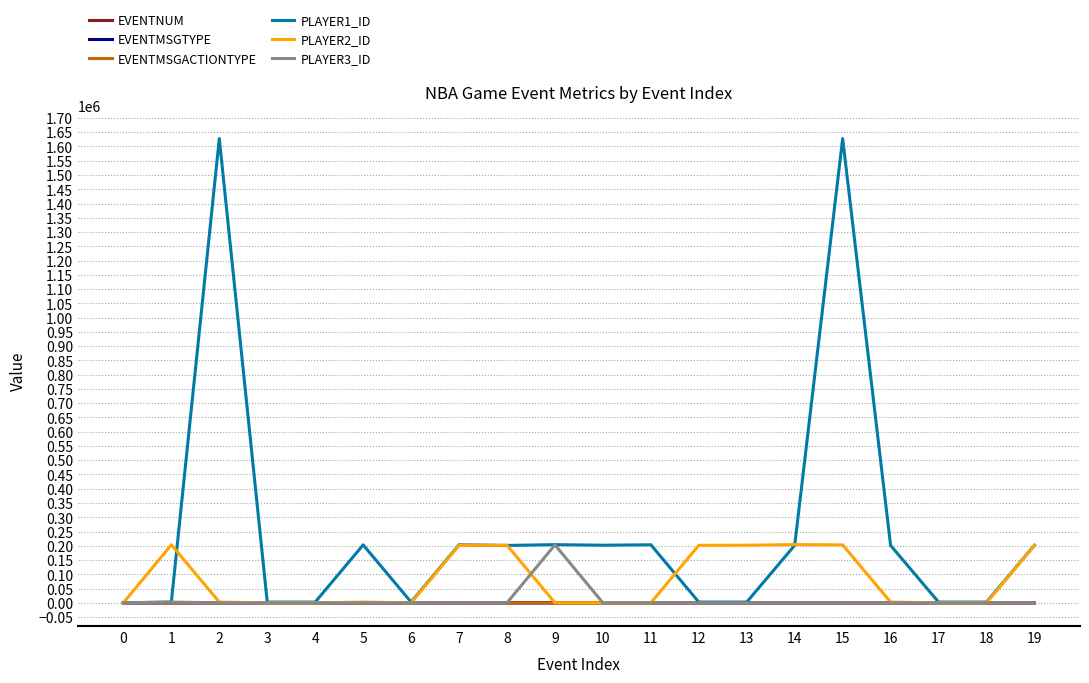

What are all the series names shown in the legend?

EVENTNUM, EVENTMSGTYPE, EVENTMSGACTIONTYPE, PLAYER1_ID, PLAYER2_ID, PLAYER3_ID